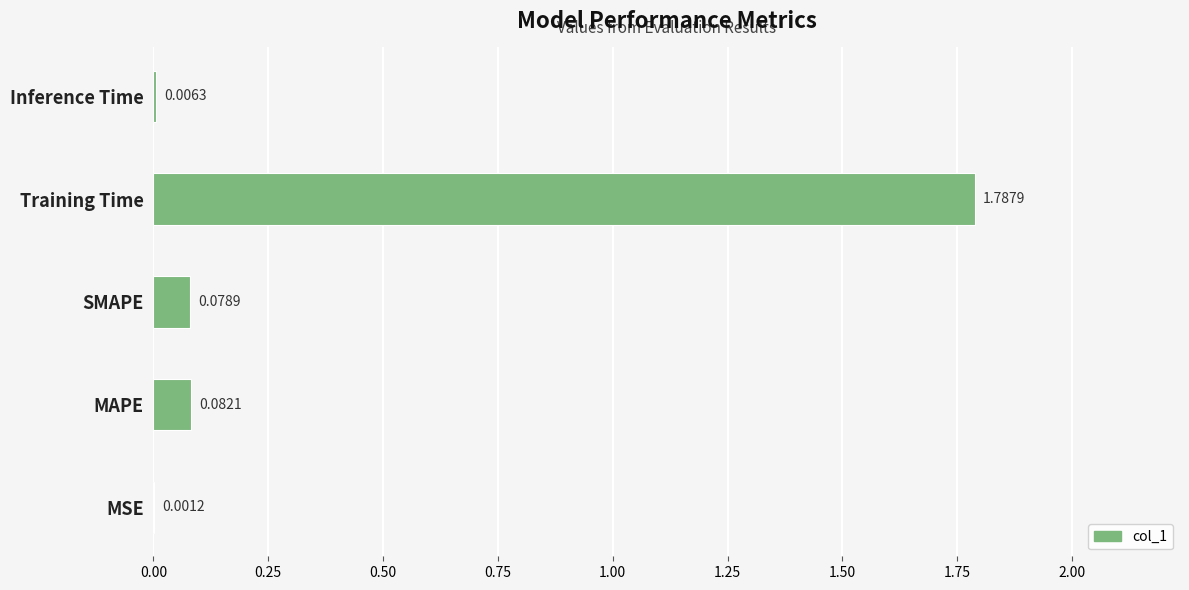

Between Inference Time and MAPE, which is larger?

MAPE